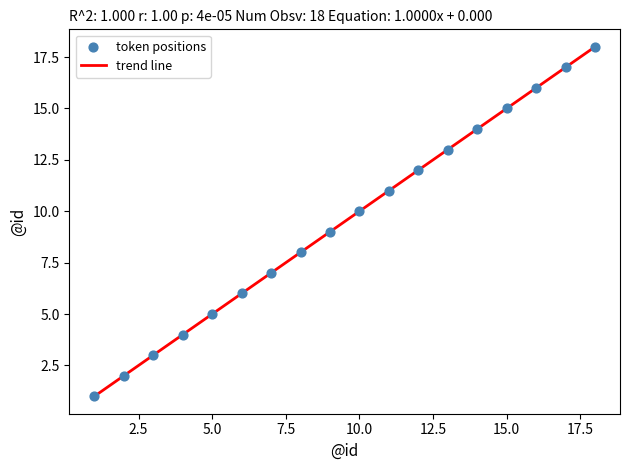

What is the range of X values (max minus min)?

17